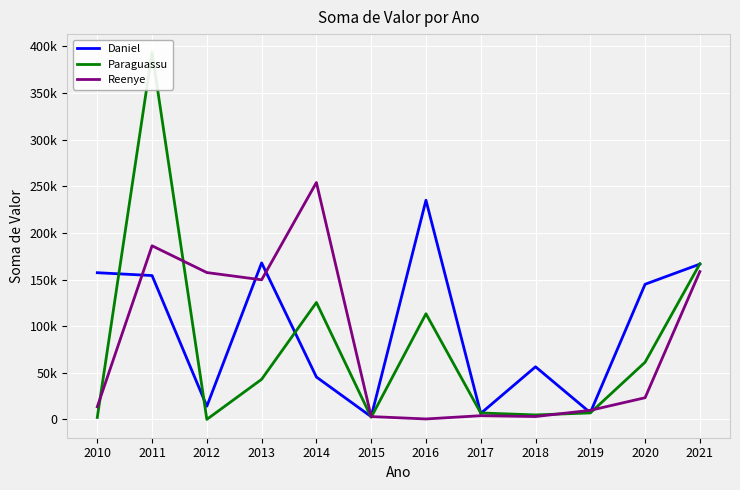

What is the difference between the maximum and minimum values in the Reenye series?

253607.9